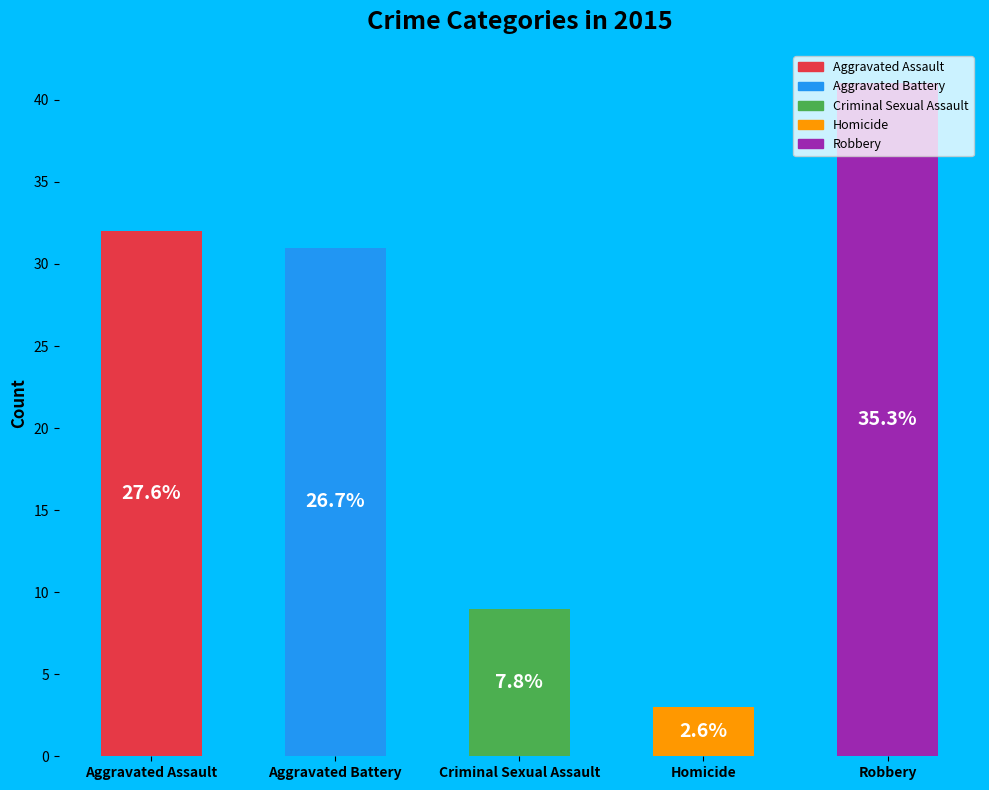

To the nearest percent, what is the difference between the Robbery and Criminal Sexual Assault slice percentages?

28%